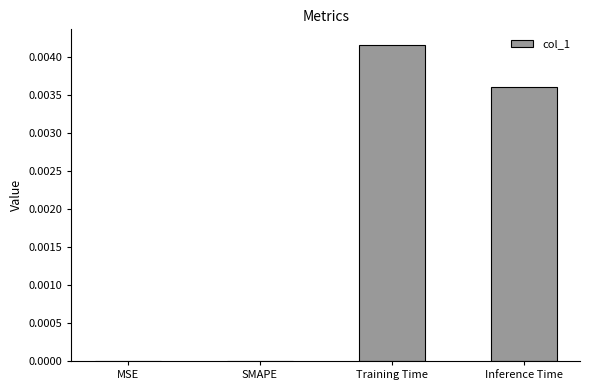

Which label corresponds to the largest value in the chart?

Training Time